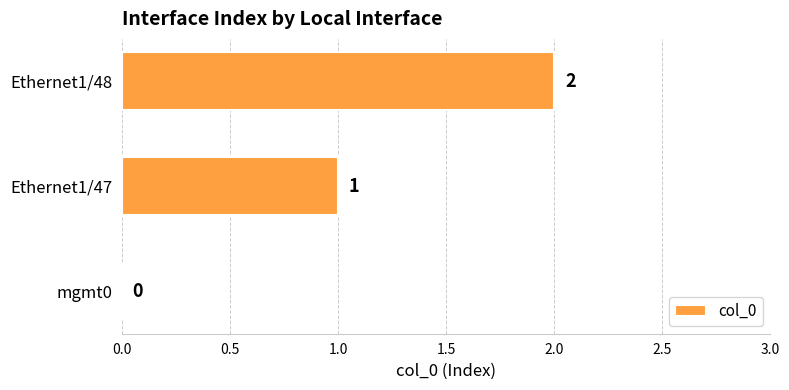

Which label corresponds to the largest value in the chart?

Ethernet1/48